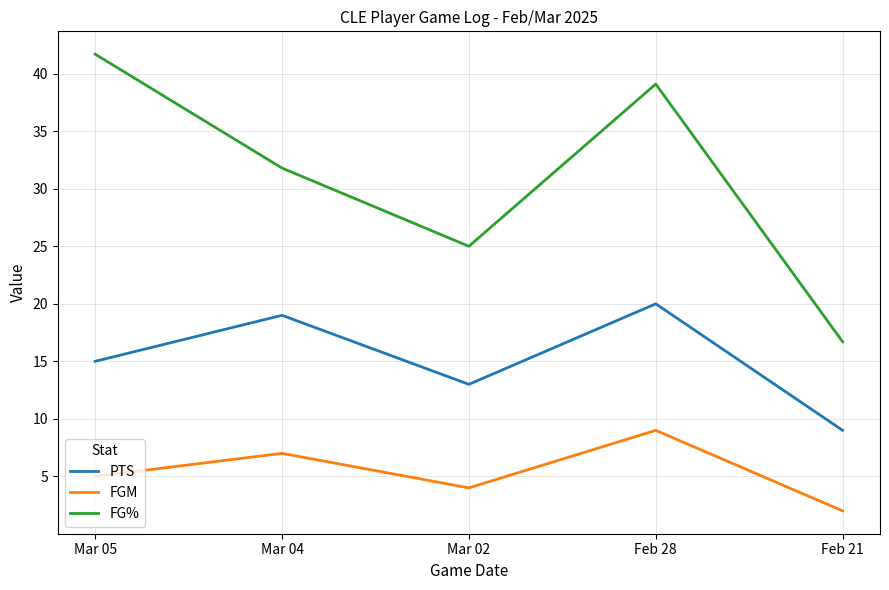

Where does the FG% series first go above 31?

Mar 05